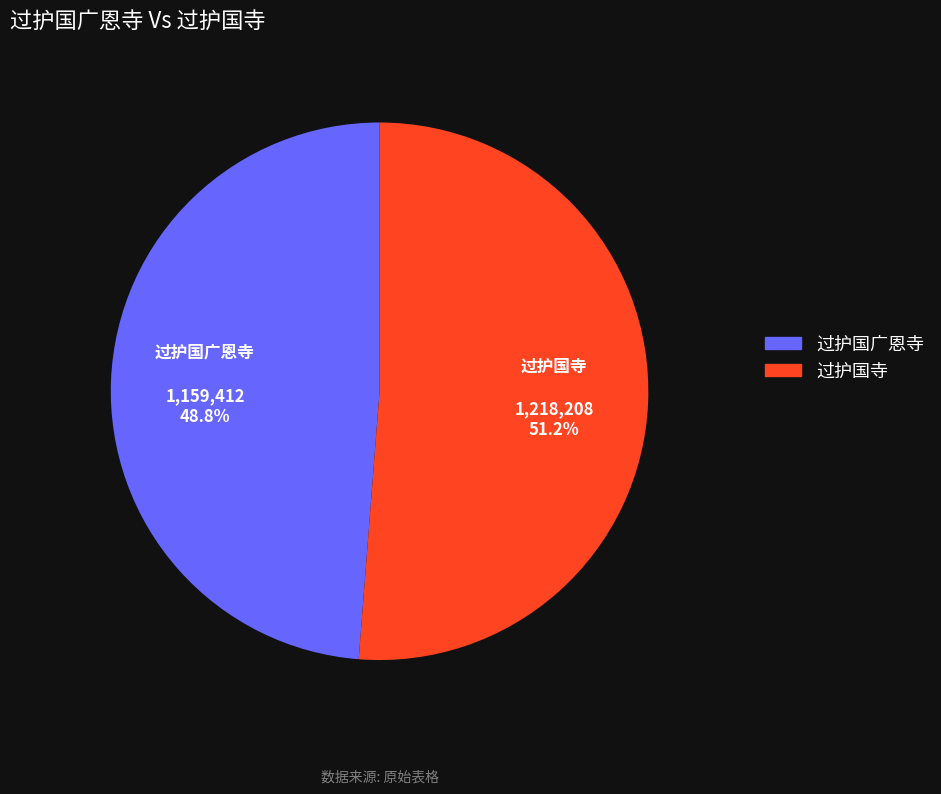

To the nearest percent, what is the difference between the largest and smallest slice percentages?

2%